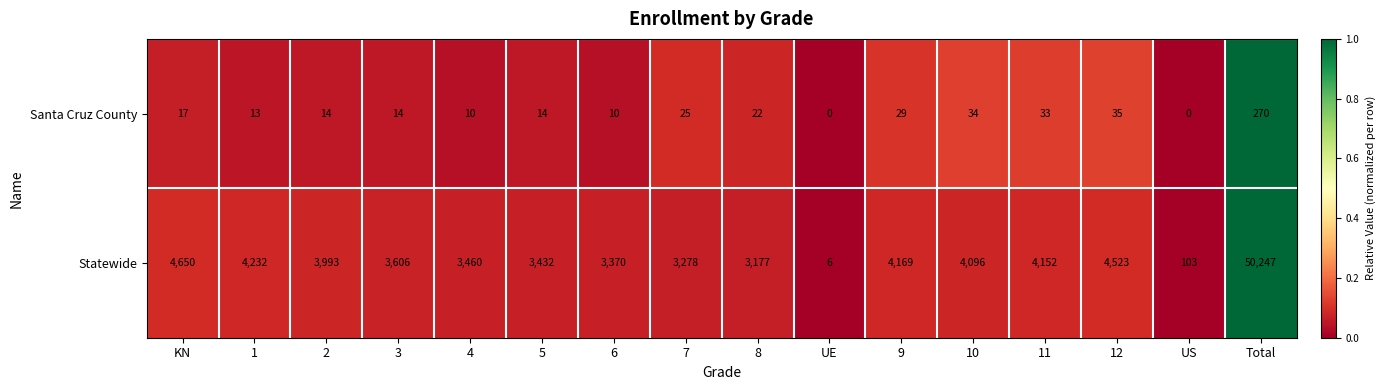

How many values in the Santa Cruz County series are below 17?

8